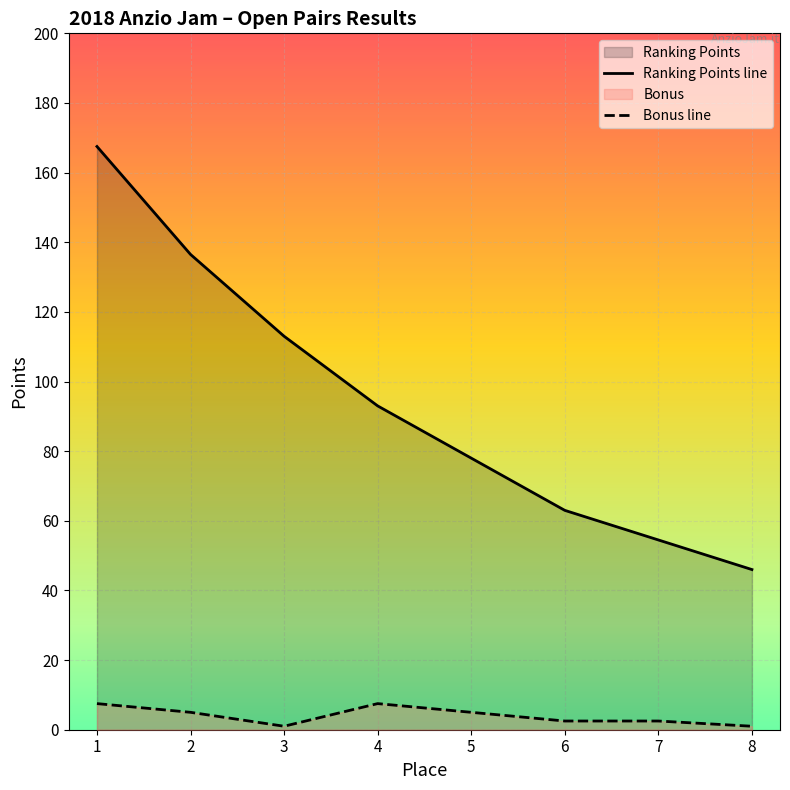

What is the maximum value for Ranking Points line?

167.5